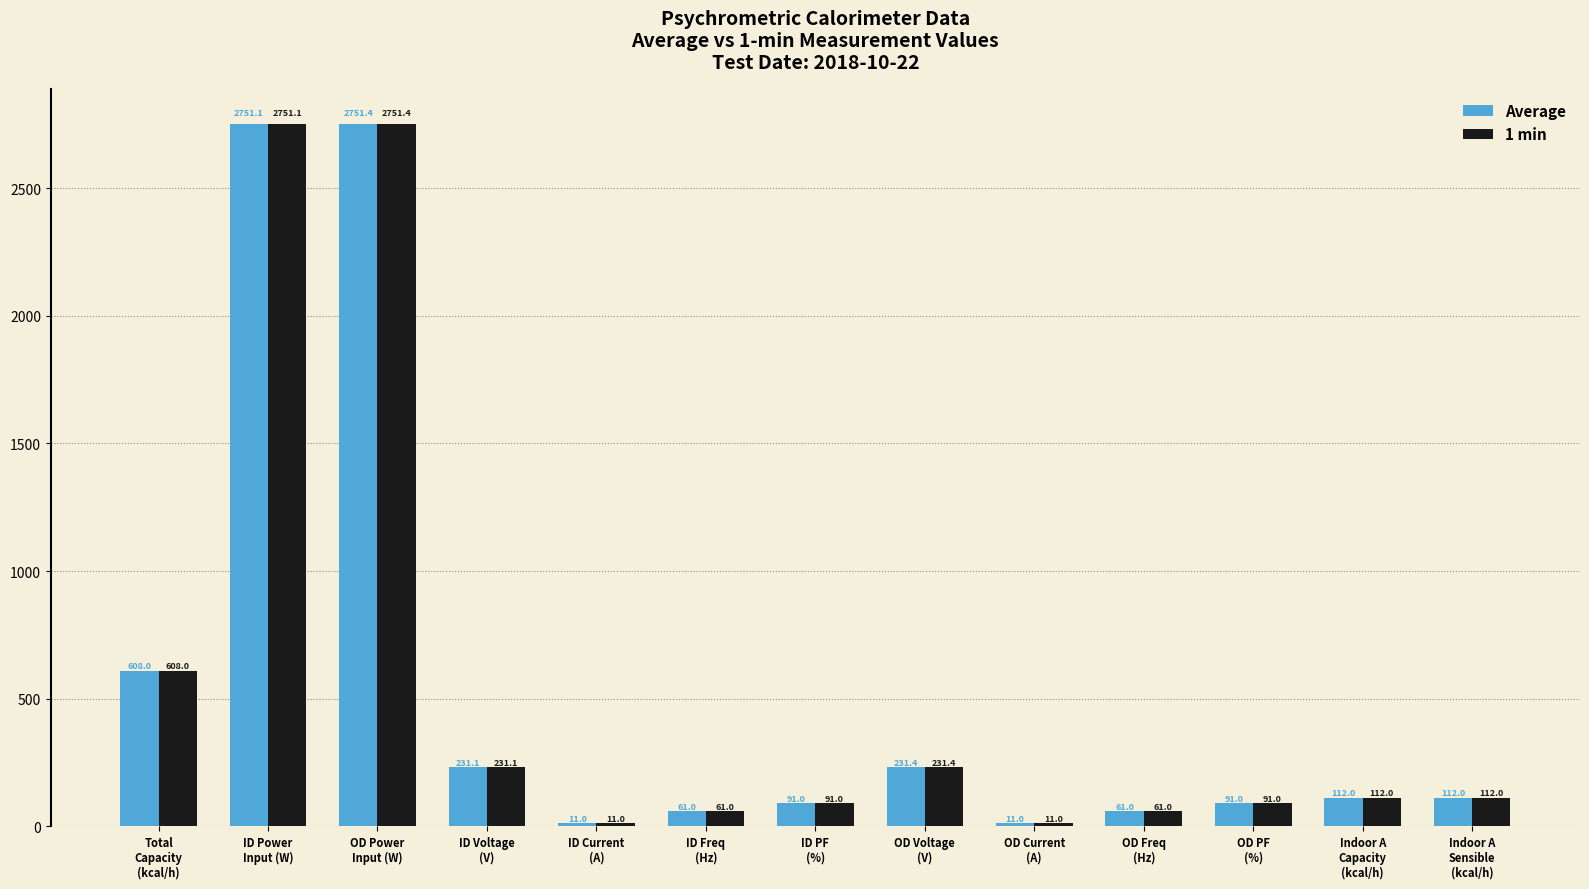

How many values in the Average series exceed 112?

7